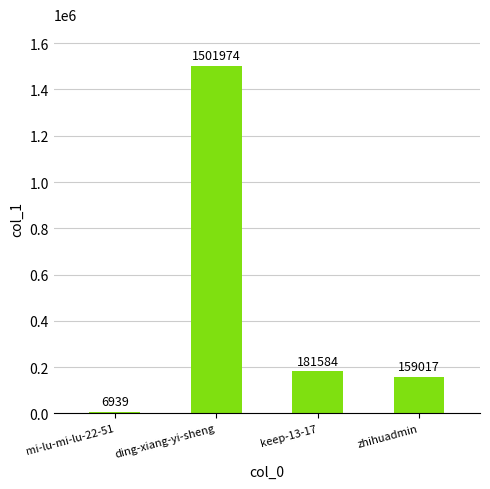

What is the difference between the values at ding-xiang-yi-sheng and mi-lu-mi-lu-22-51?

1495035